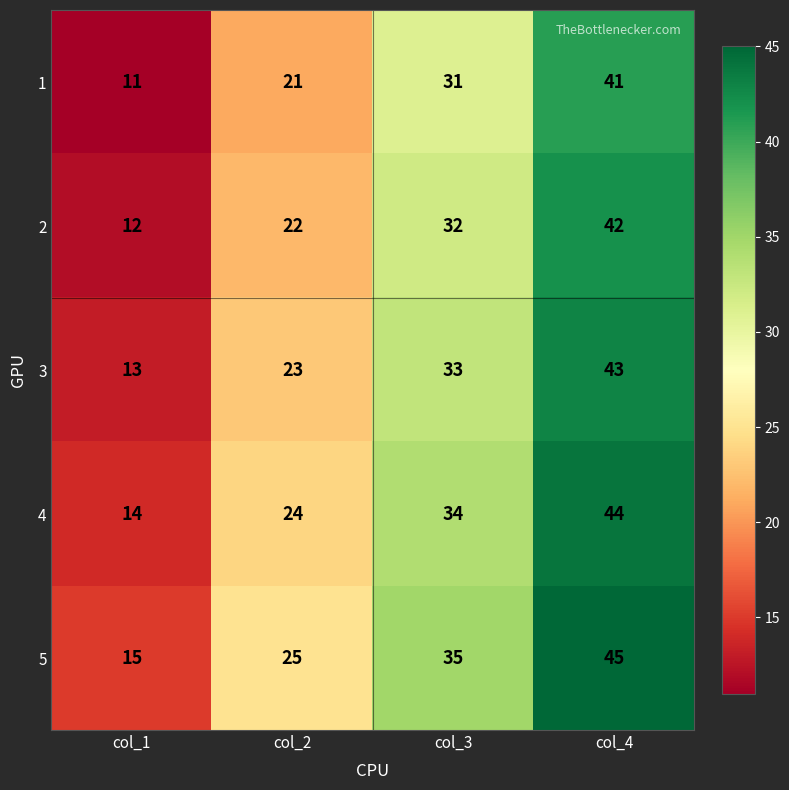

Which category has the highest value in the 2 series?

col_4